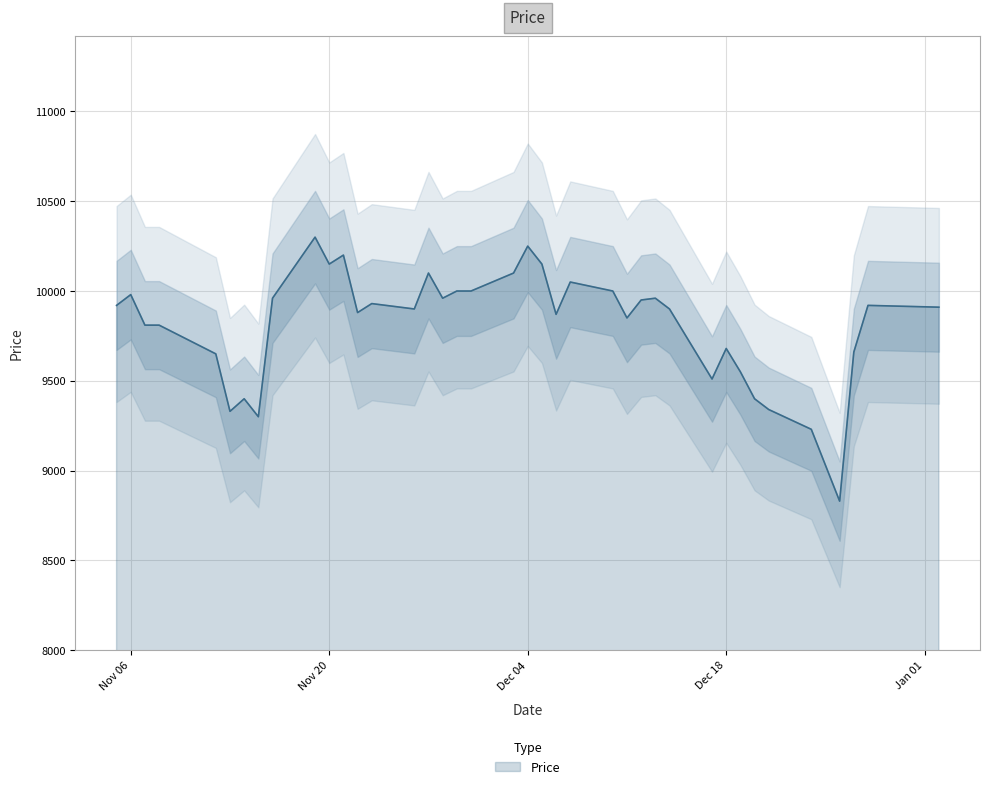

How many interior local valleys (lower than both neighbors) does the data have?

10